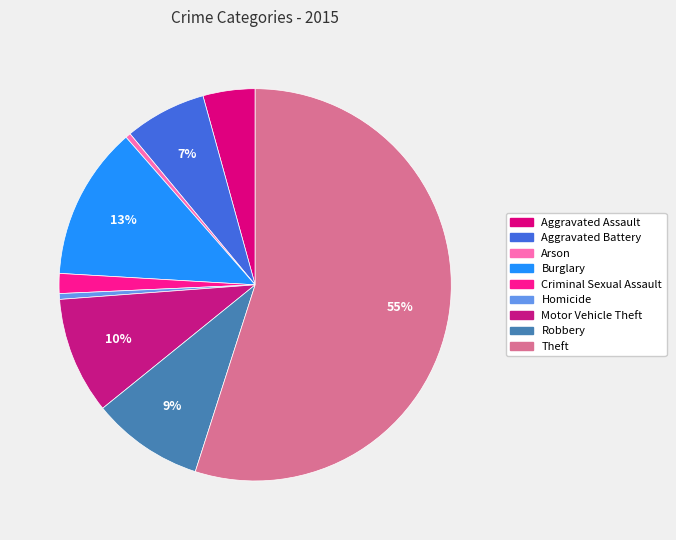

Which category has the biggest portion of the pie?

Theft